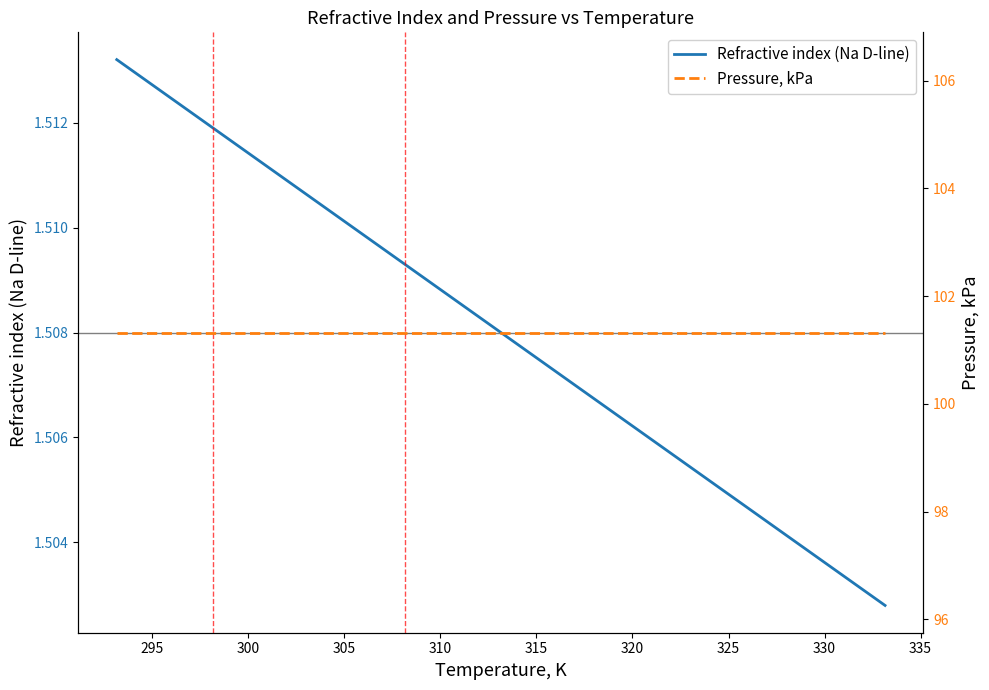

What is the approximate value of Pressure, kPa at 315?

101.3